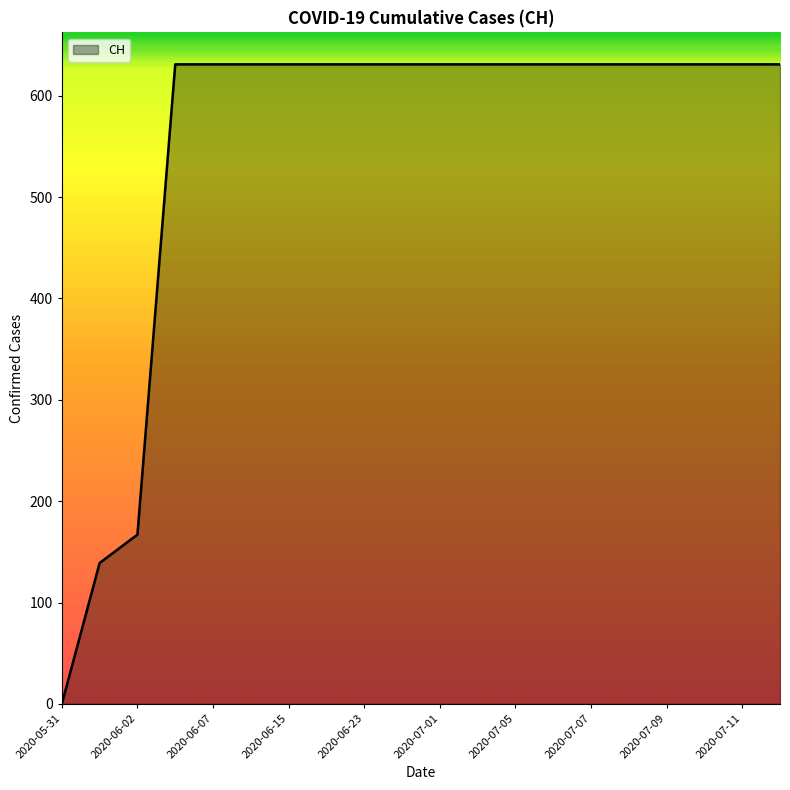

What is the maximum value shown in the chart?

631